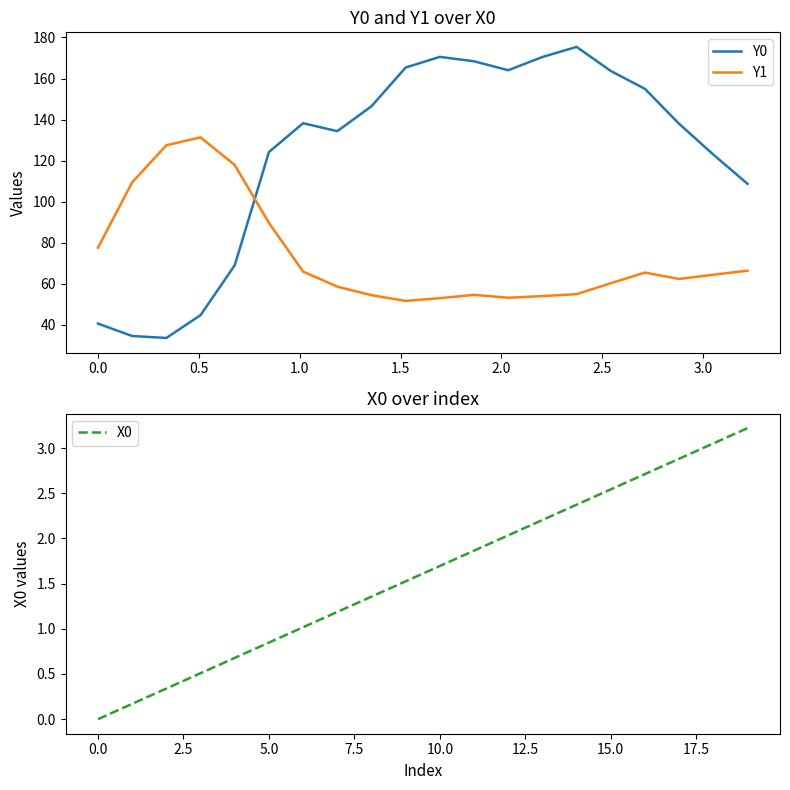

Which series ends up on top after the final intersection of Y1 and Y0?

Y0